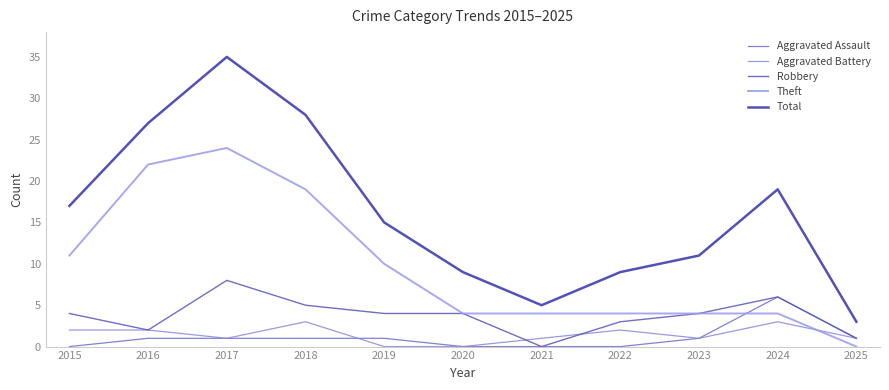

Does the chart display data point markers on the line(s)?

No